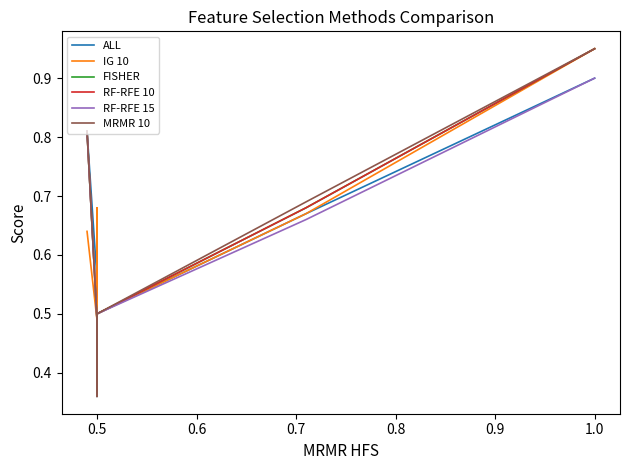

What is the label of the 7th point from the left?

1.0